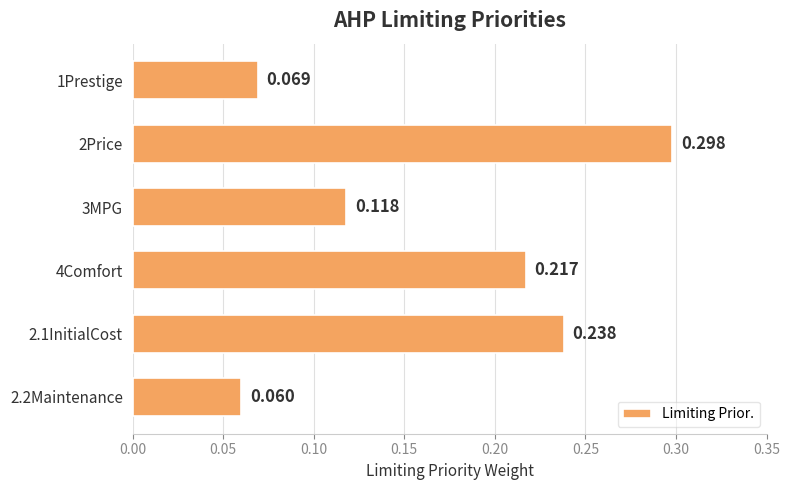

Count the number of categories in the chart.

6